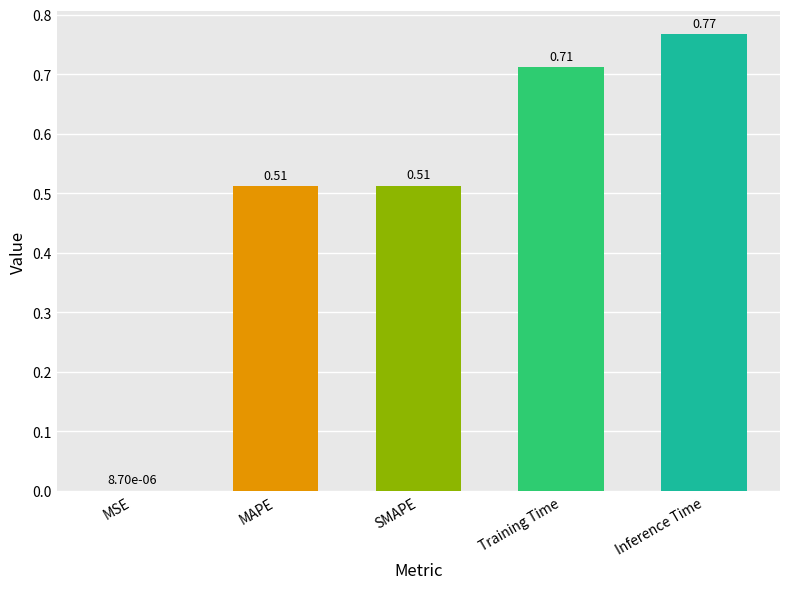

What is the sum of the values at MAPE and SMAPE?

1.0